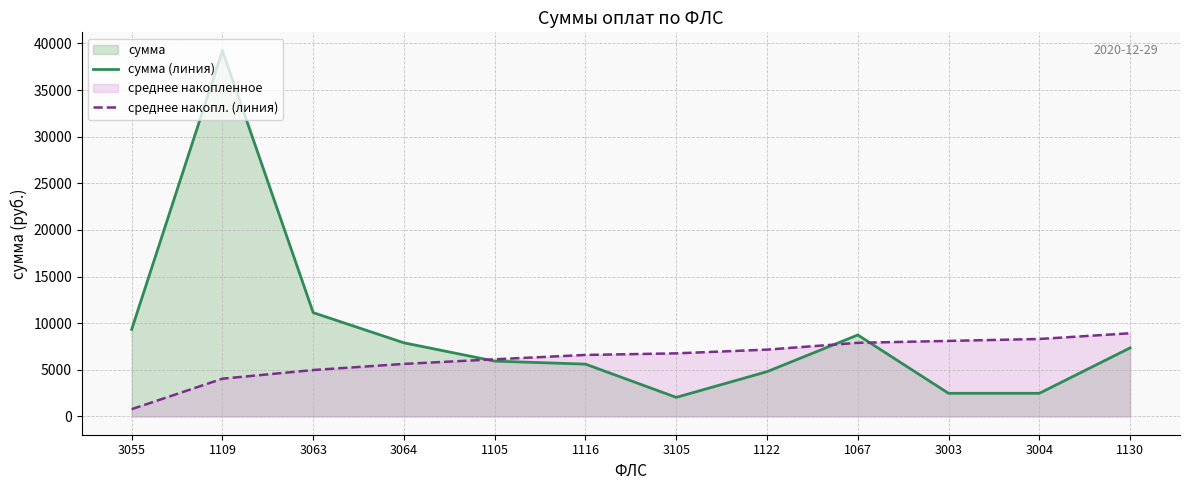

The value of сумма (линия) at 3004 is 2479.3. True or false?

True